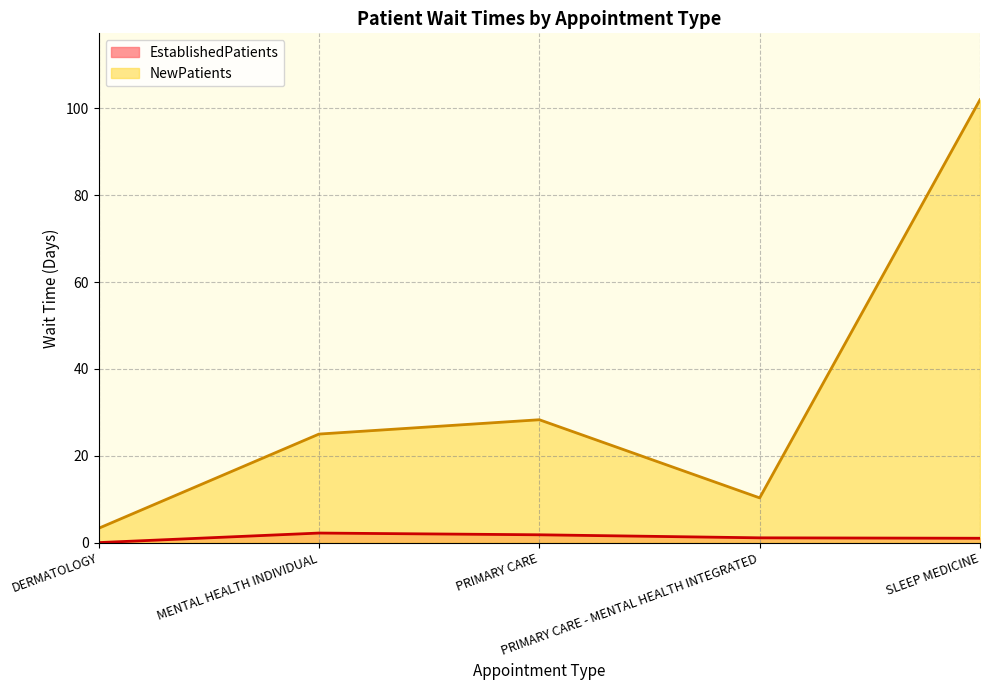

Reading right to left, list all the values displayed in this chart.

EstablishedPatients: 1.0	1.1	1.8	2.2	0.0
NewPatients: 102.0	10.3	28.3	25.0	3.3